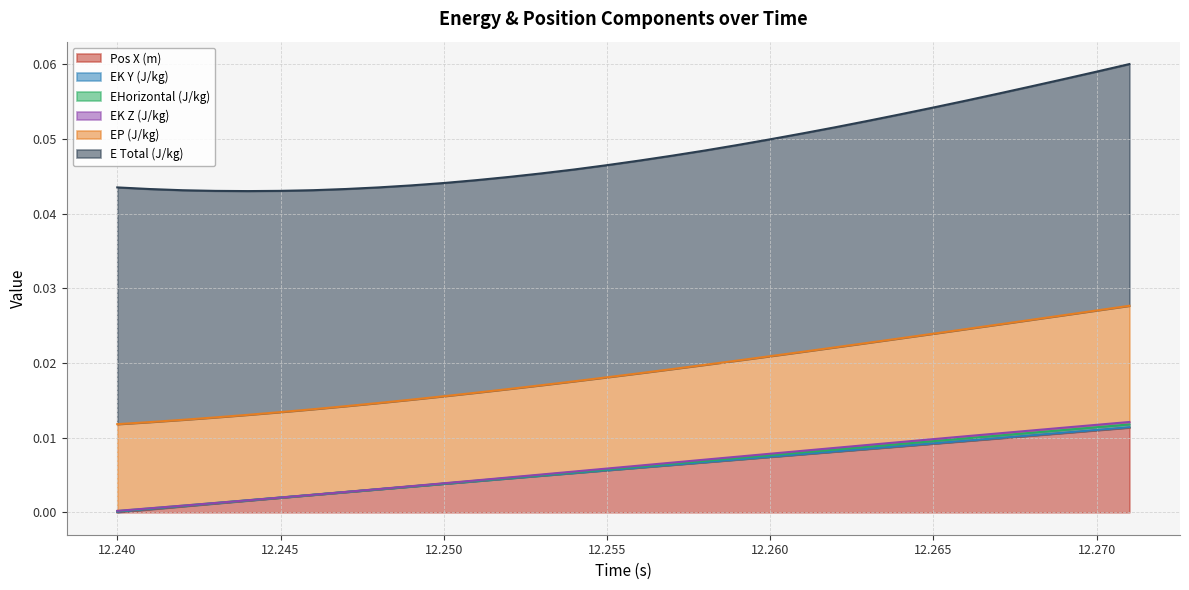

Does the chart have visible grid lines?

Yes